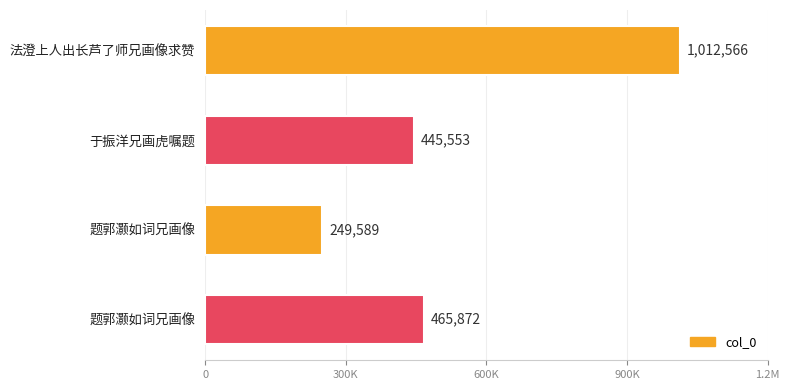

Does the chart contain any negative values?

No